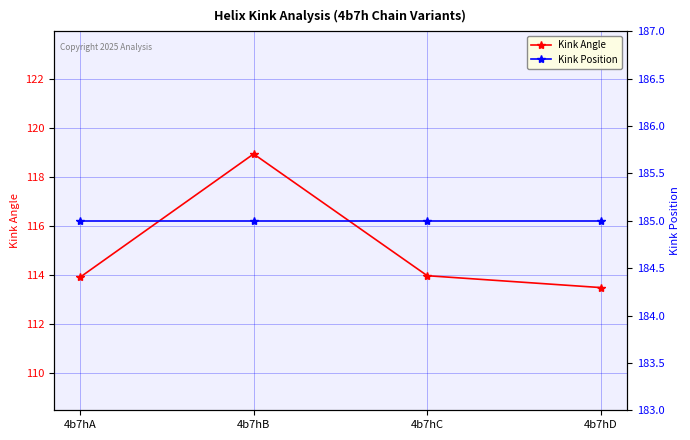

What are all the series names shown in the legend?

Kink Angle, Kink Position